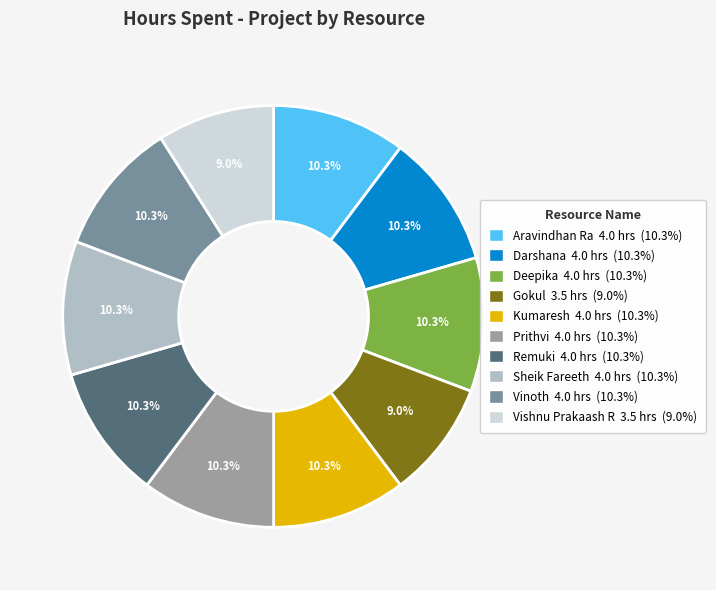

Between Aravindhan Ra and Gokul, which is larger?

Aravindhan Ra